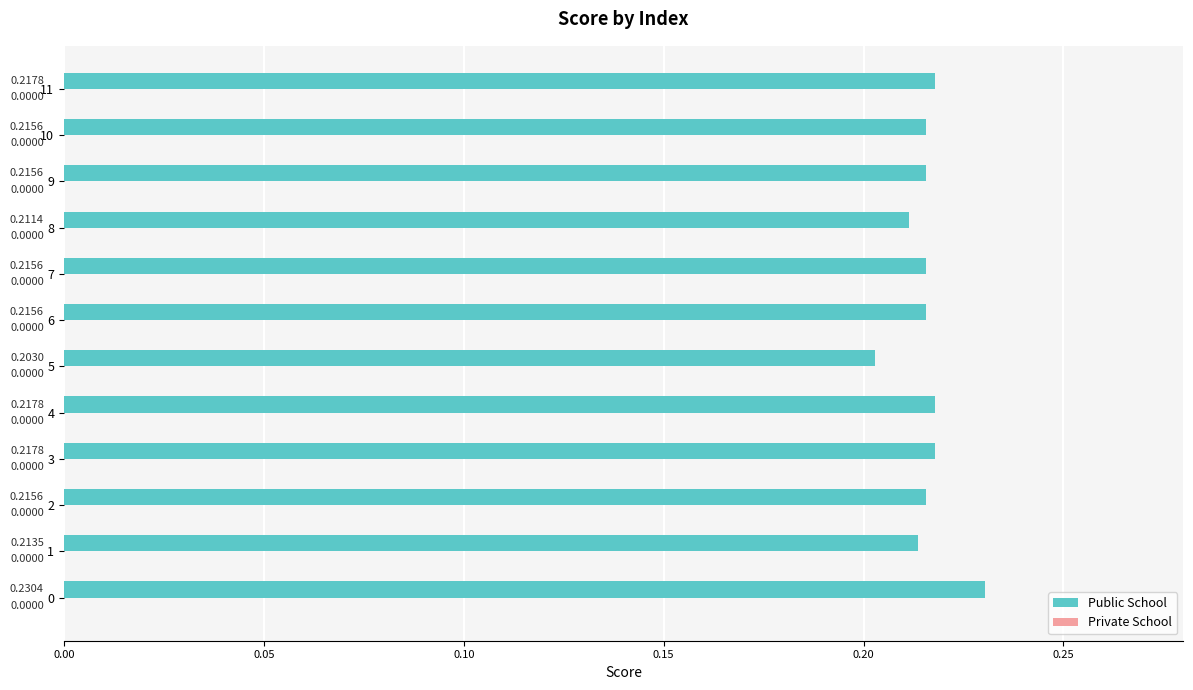

What is the sum of the values at 3 and 10?

0.4